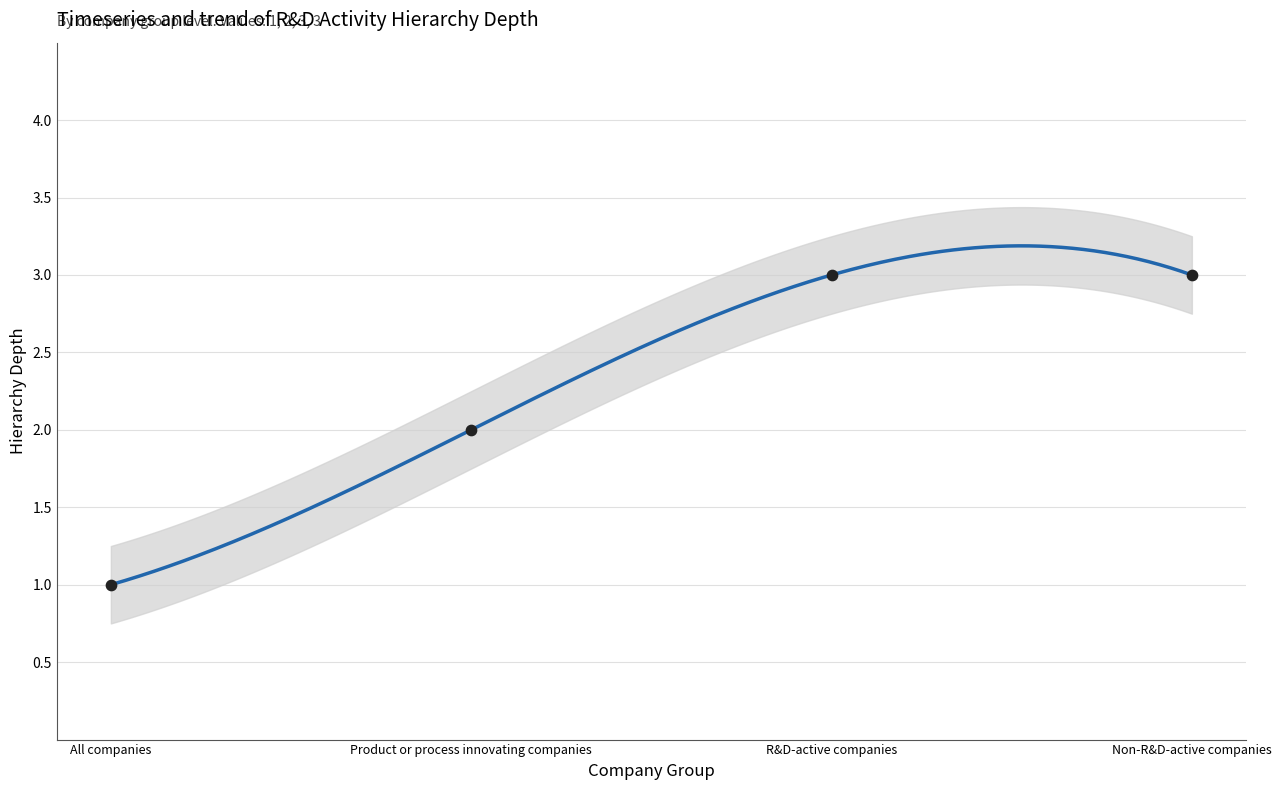

What is the ratio of the value at All companies to the value at Product or process innovating companies?

0.5